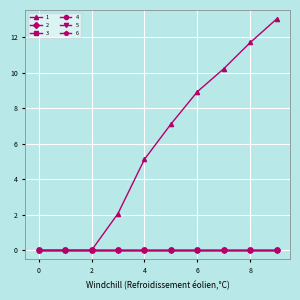

Is this an area chart (filled region under the line)?

No